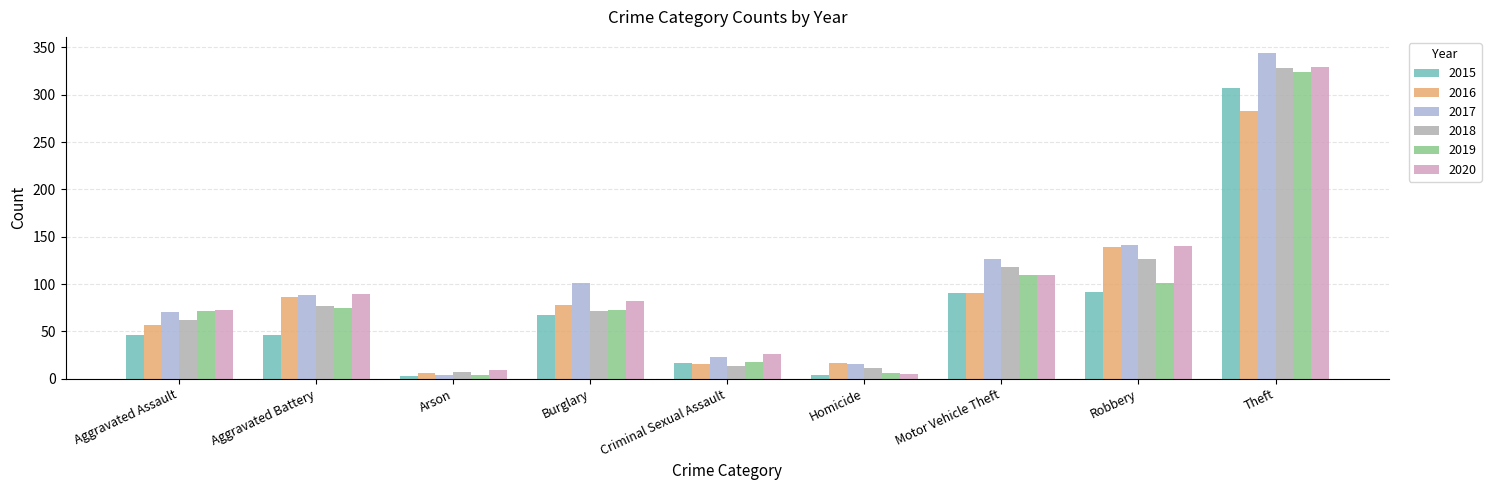

Which series has the widest spread of values?

2017